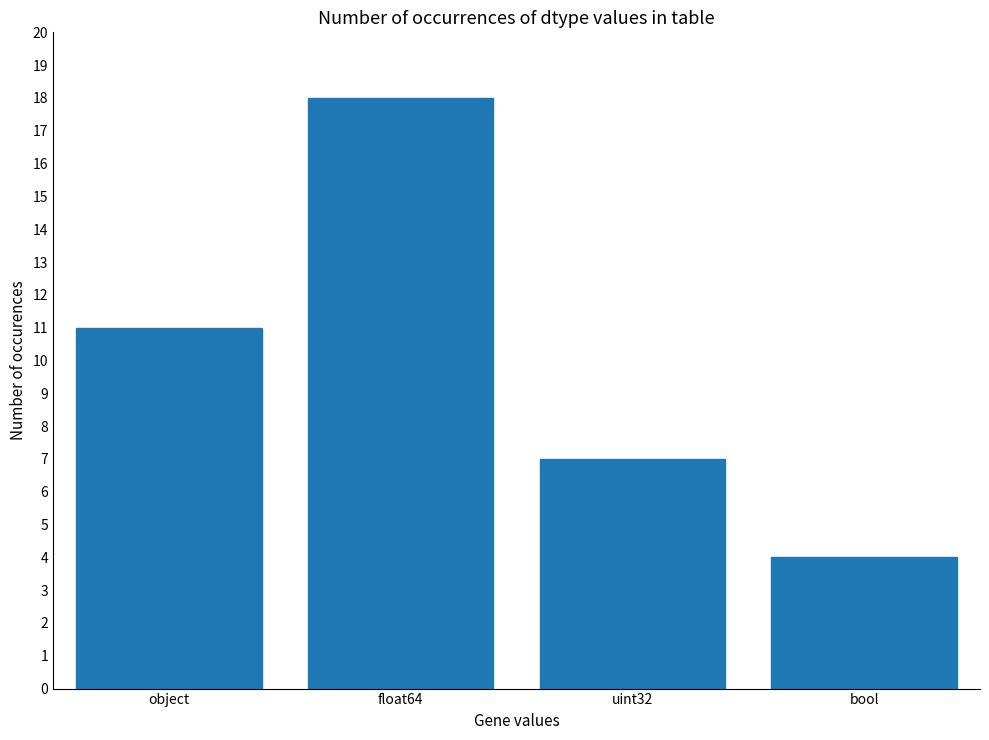

List the labels in order of value, smallest first.

bool, uint32, object, float64